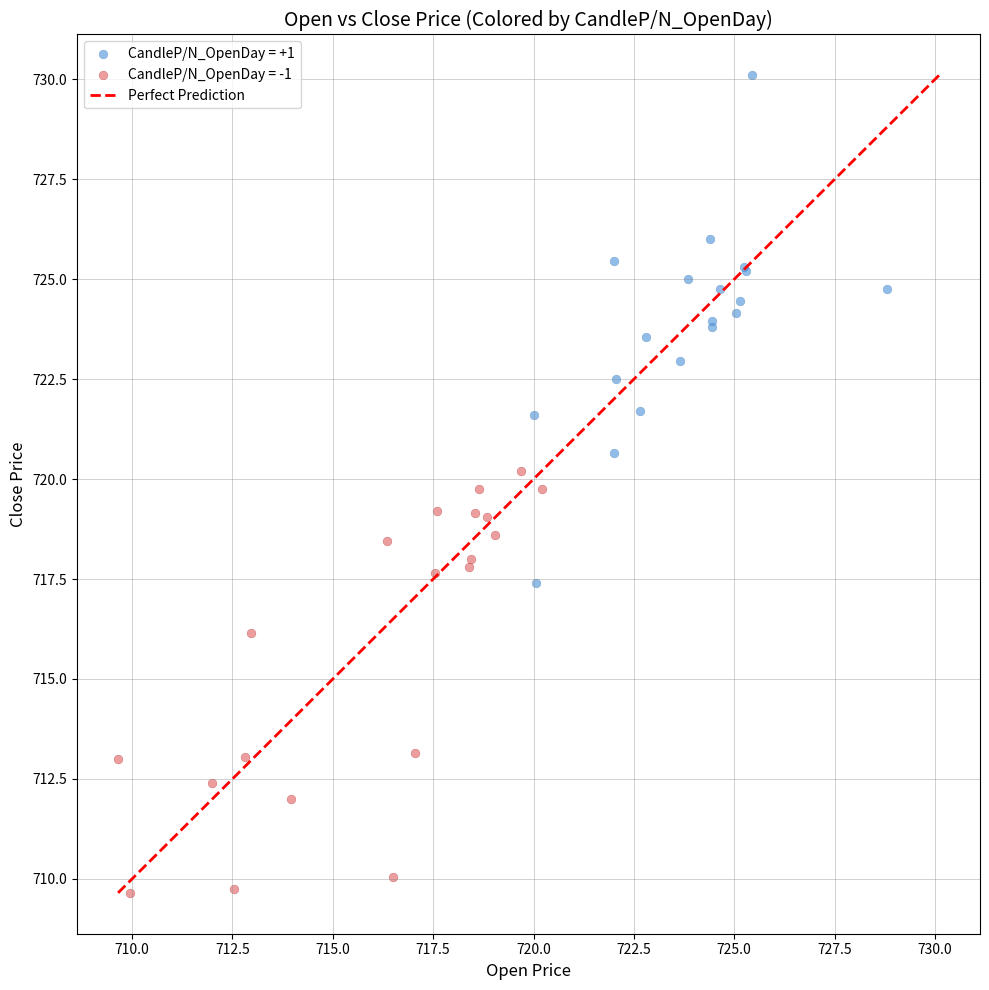

Which series has the largest Y range (max minus min)?

CandleP/N_OpenDay = +1